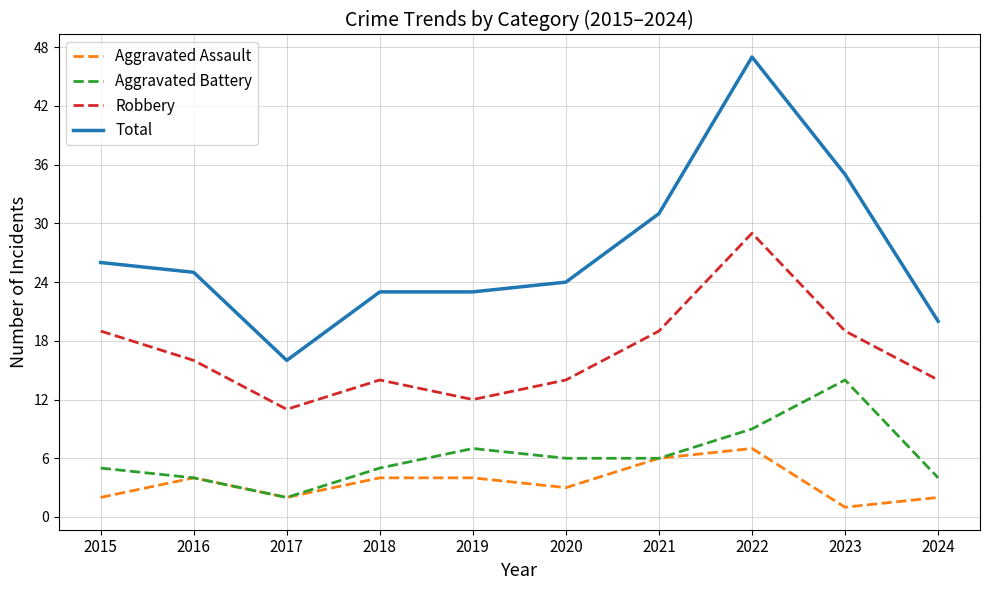

What is the minimum value shown in the chart?

1